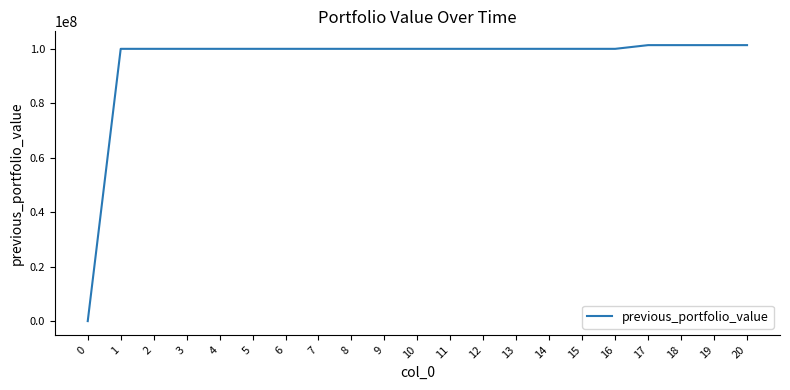

What is the maximum value shown in the chart?

101360566.0